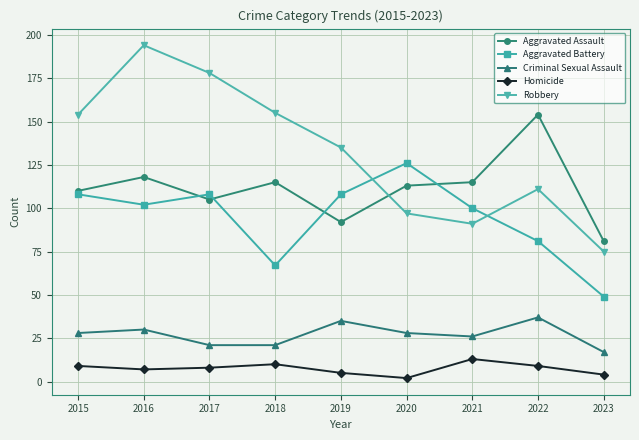

How many distinct data groups are displayed?

5